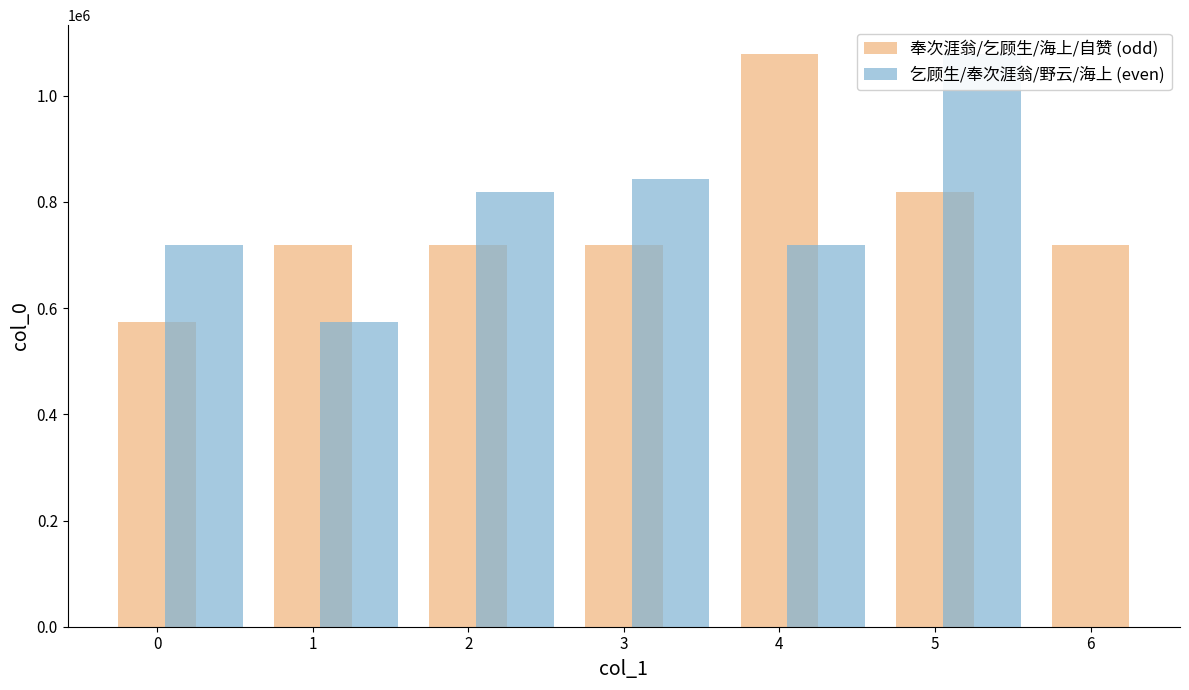

What is the sum of all values?

10104123